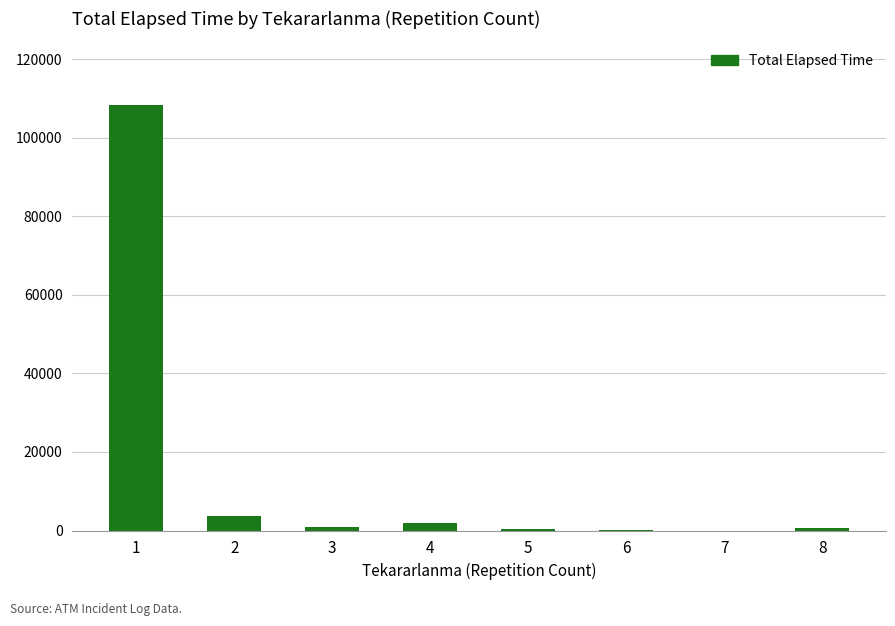

What is the greatest value displayed?

108325